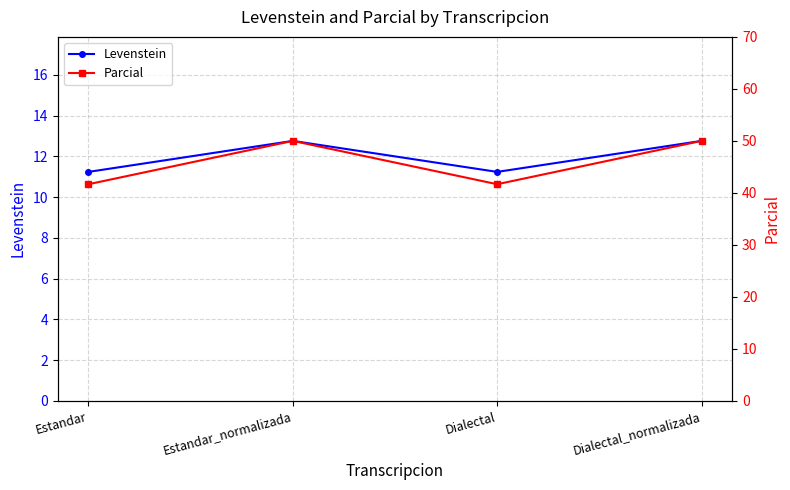

At which category is the sum across all series the highest?

Estandar_normalizada